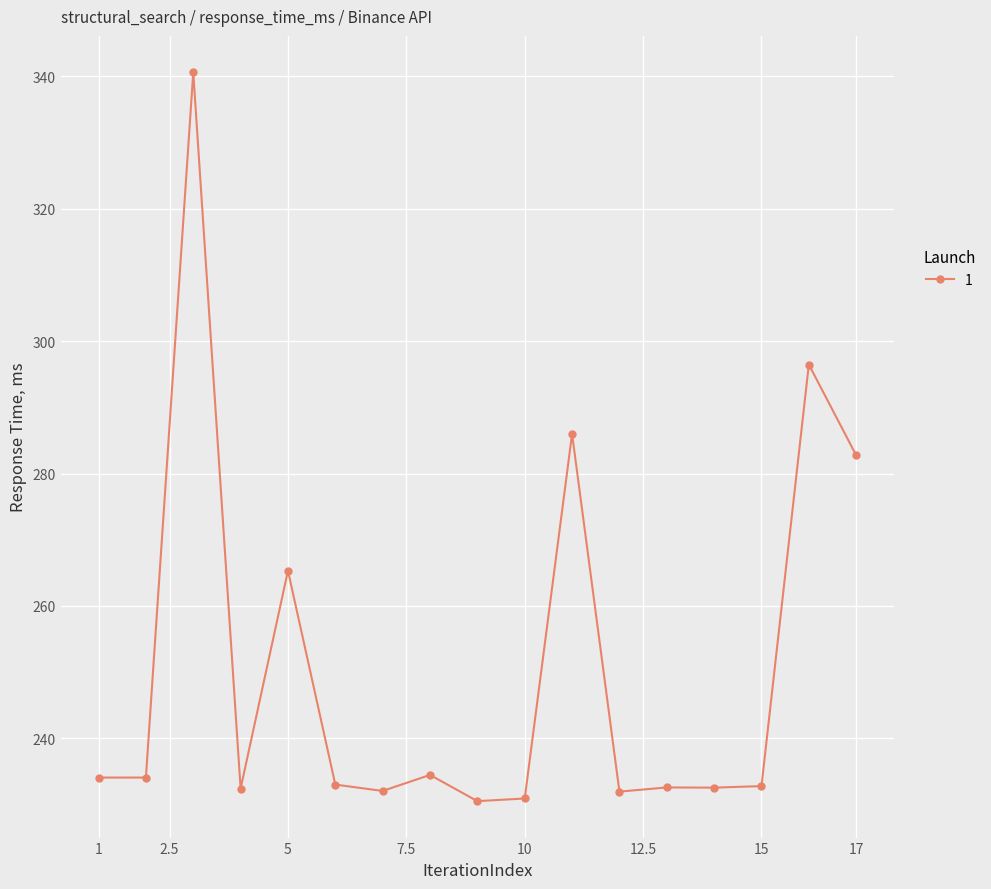

What is the average value?

250.7